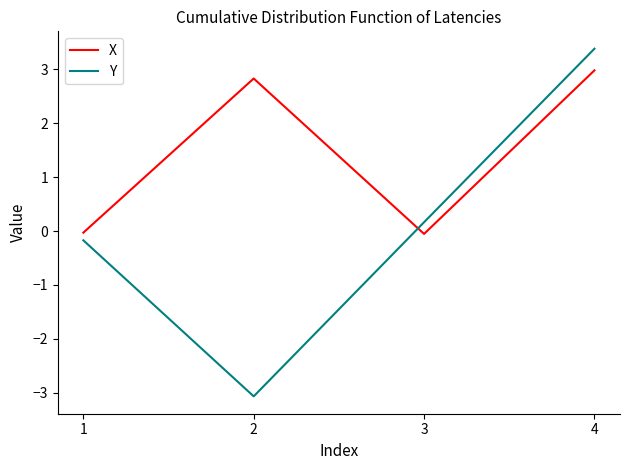

Does the chart have visible grid lines?

No